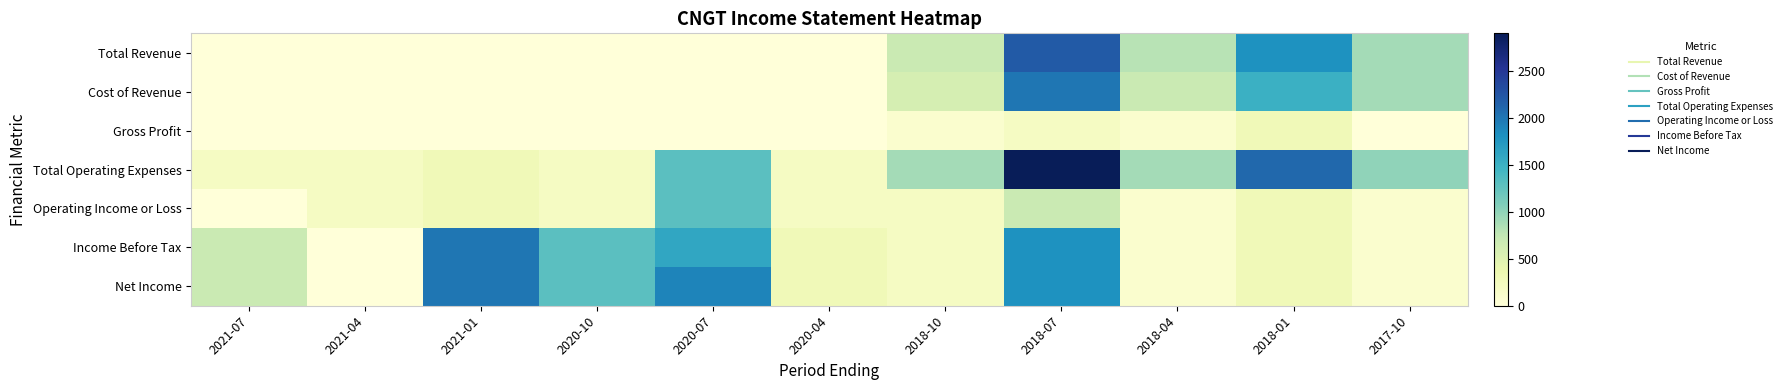

Reading left to right, transcribe all the data shown in this chart.

Total Revenue: 2021-07=0	2021-04=0	2021-01=0	2020-10=0	2020-07=0	2020-04=0	2018-10=700	2018-07=2200	2018-04=800	2018-01=1800	2017-10=900
Cost of Revenue: 2021-07=0	2021-04=0	2021-01=0	2020-10=0	2020-07=0	2020-04=0	2018-10=600	2018-07=2000	2018-04=700	2018-01=1500	2017-10=900
Gross Profit: 2021-07=0	2021-04=0	2021-01=0	2020-10=0	2020-07=0	2020-04=0	2018-10=100	2018-07=200	2018-04=100	2018-01=300	2017-10=0
Total Operating Expenses: 2021-07=200	2021-04=200	2021-01=300	2020-10=200	2020-07=1300	2020-04=200	2018-10=900	2018-07=2900	2018-04=900	2018-01=2100	2017-10=1000
Operating Income or Loss: 2021-07=0	2021-04=200	2021-01=300	2020-10=200	2020-07=1300	2020-04=200	2018-10=200	2018-07=700	2018-04=100	2018-01=300	2017-10=100
Income Before Tax: 2021-07=700	2021-04=0	2021-01=2000	2020-10=1300	2020-07=1600	2020-04=300	2018-10=200	2018-07=1800	2018-04=100	2018-01=300	2017-10=100
Net Income: 2021-07=700	2021-04=0	2021-01=2000	2020-10=1300	2020-07=1900	2020-04=300	2018-10=200	2018-07=1800	2018-04=100	2018-01=300	2017-10=100